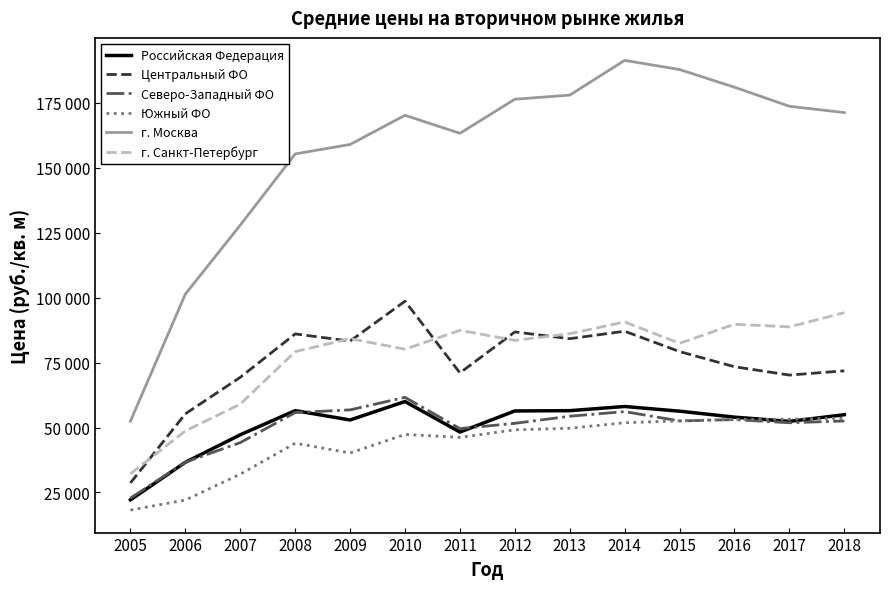

Does the chart display data point markers on the line(s)?

No